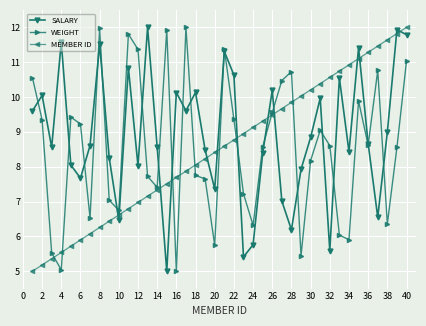

What is the highest value of the WEIGHT series?

12.0